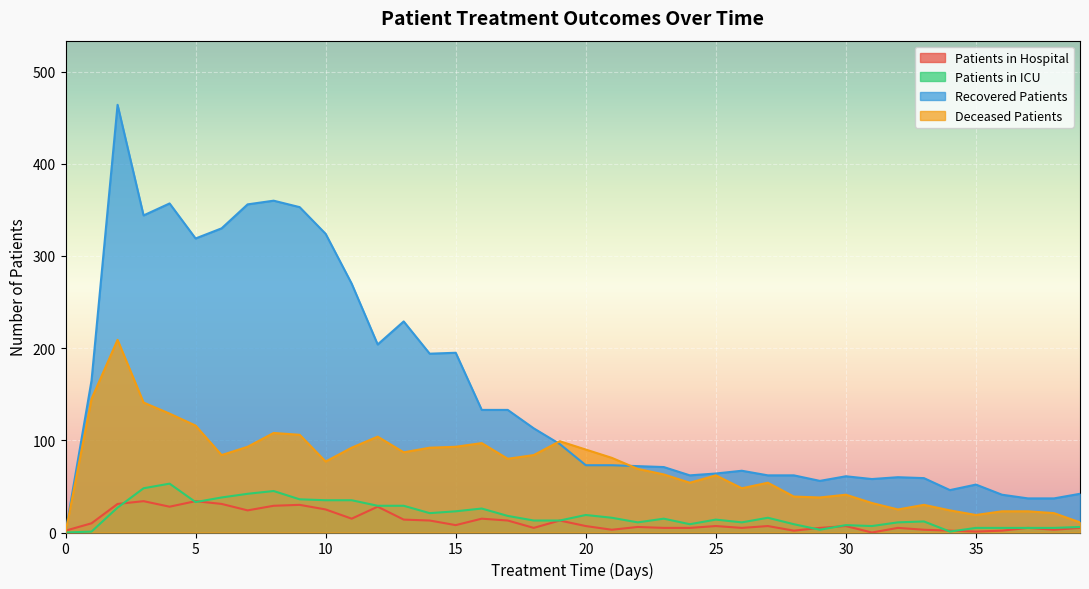

In patients_in_icu, how many points are higher than both neighbors (excluding endpoints)?

9